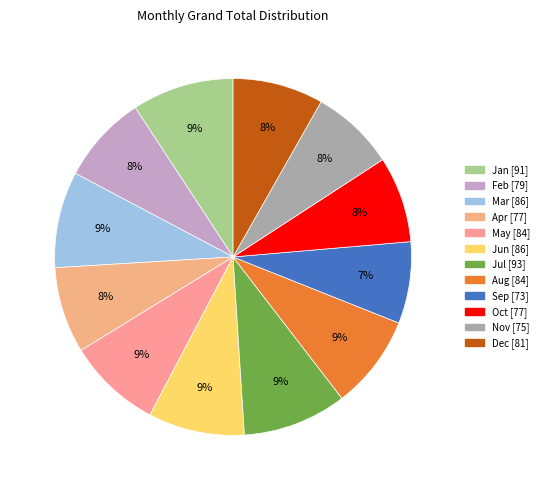

To the nearest percent, what percentage of the pie is May?

9%